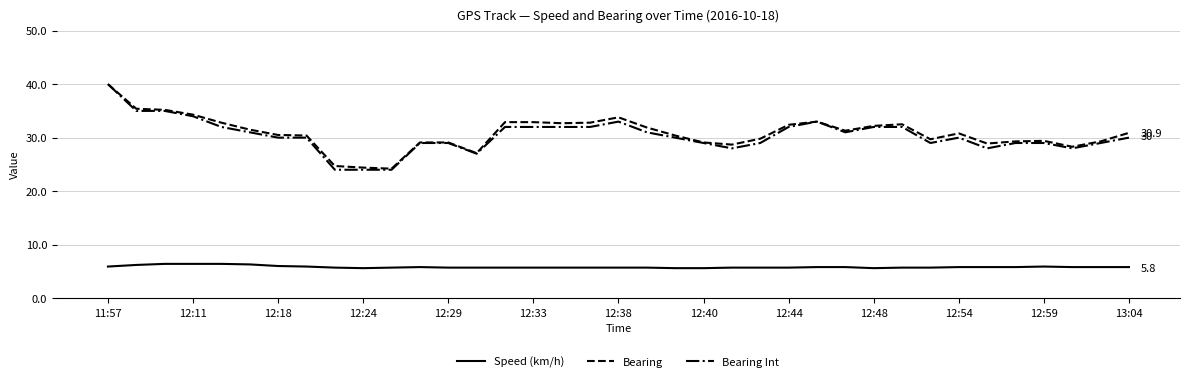

True or false: Speed (km/h) and Bearing Int cross at least once.

False